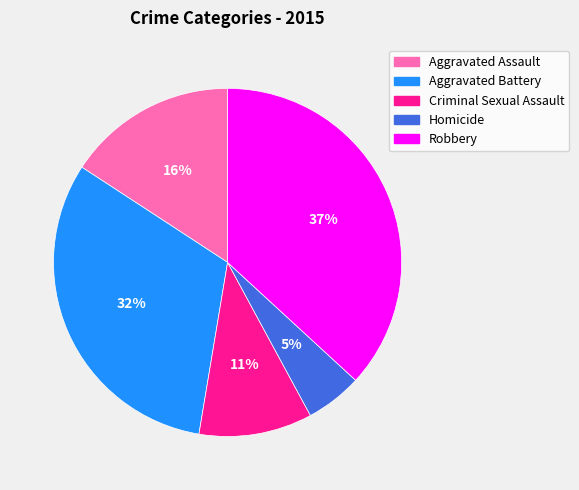

Count the number of slices in the pie.

5